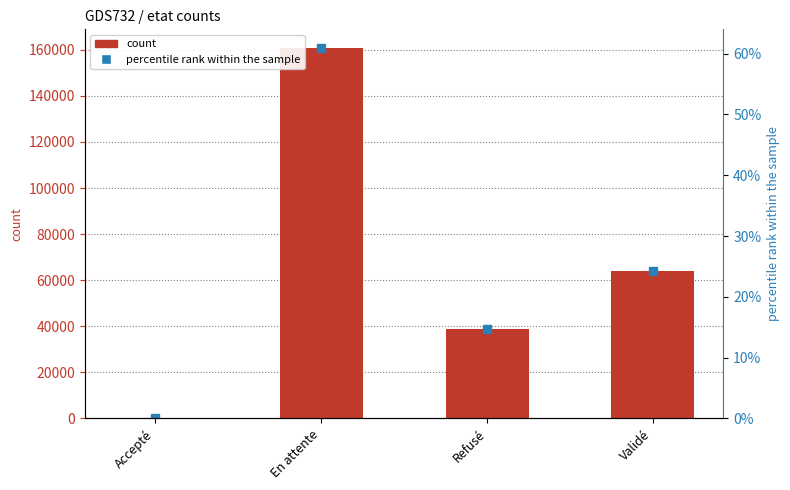

Is it true that the value at En attente is 55117?

False